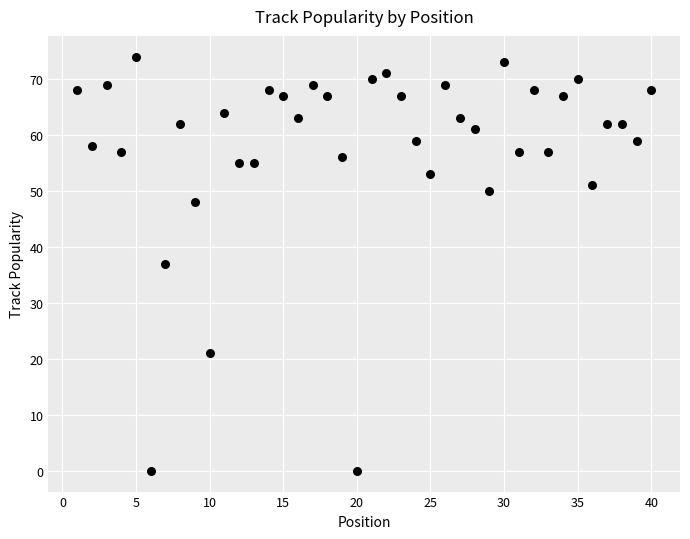

What is the range of Y values (max minus min)?

74